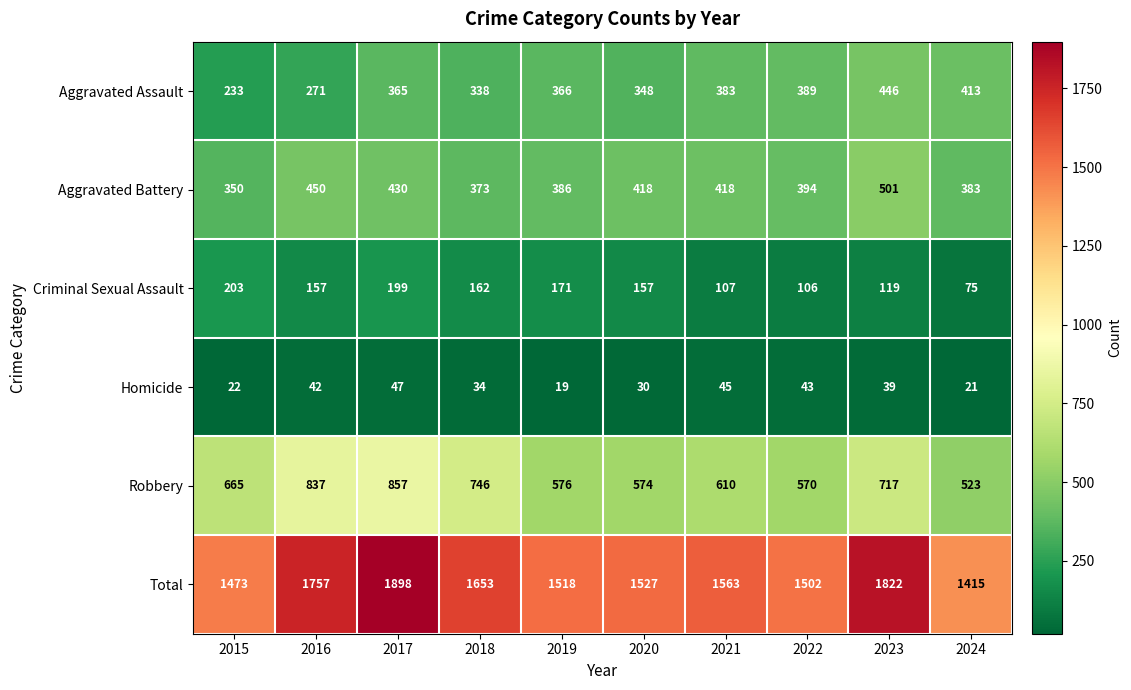

At which label is Robbery closest to 690?

2015